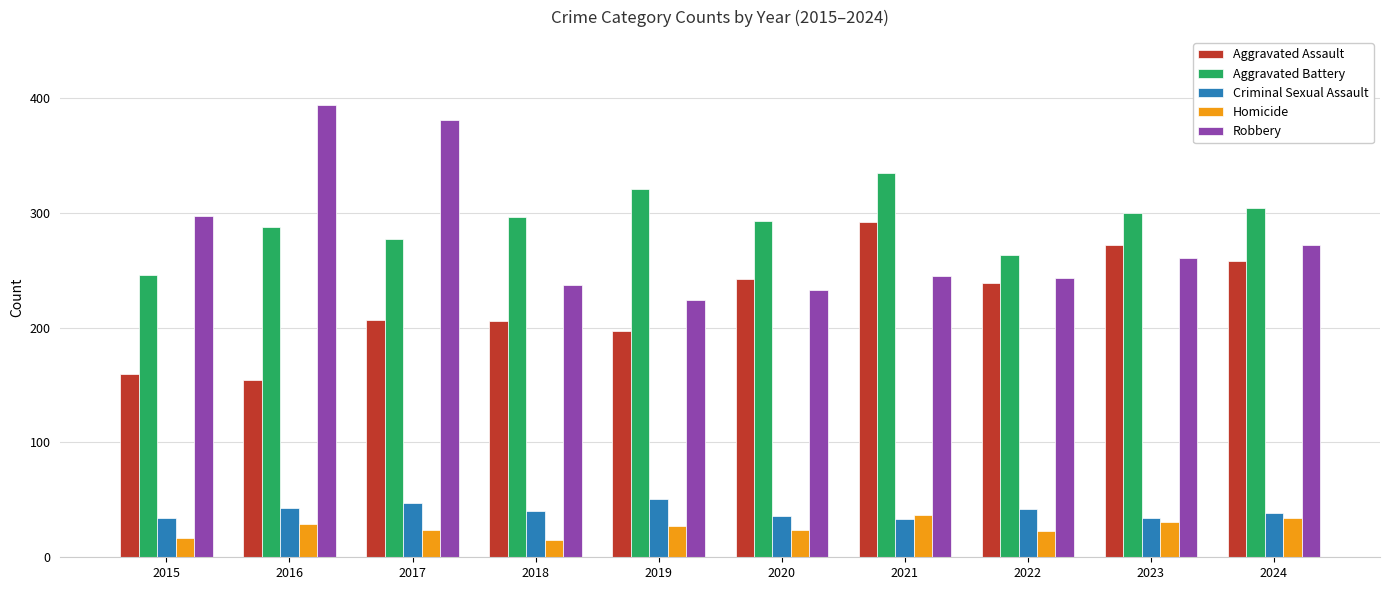

What is the difference between the maximum and minimum values in the Criminal Sexual Assault series?

18